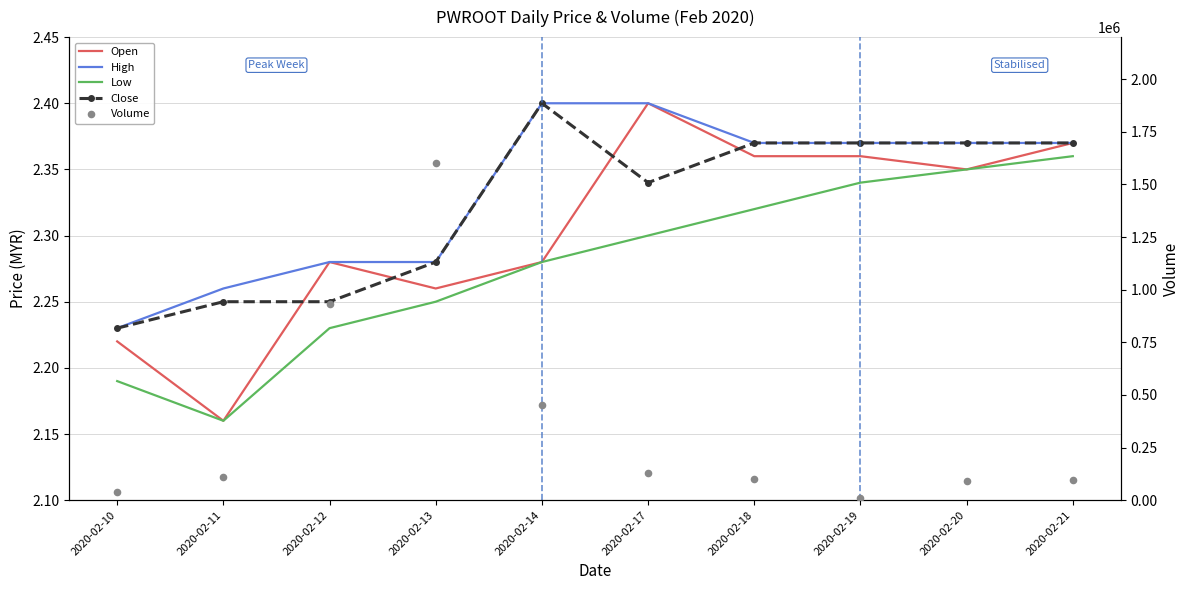

Which series has the widest spread of Y values?

Volume